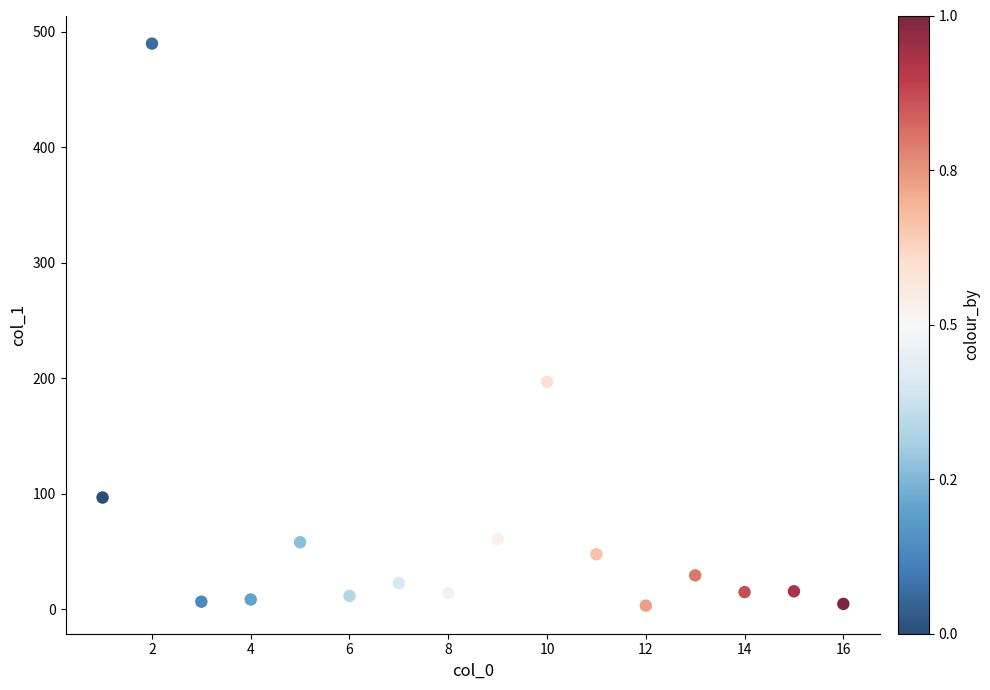

What is the range of Y values (max minus min)?

486.7